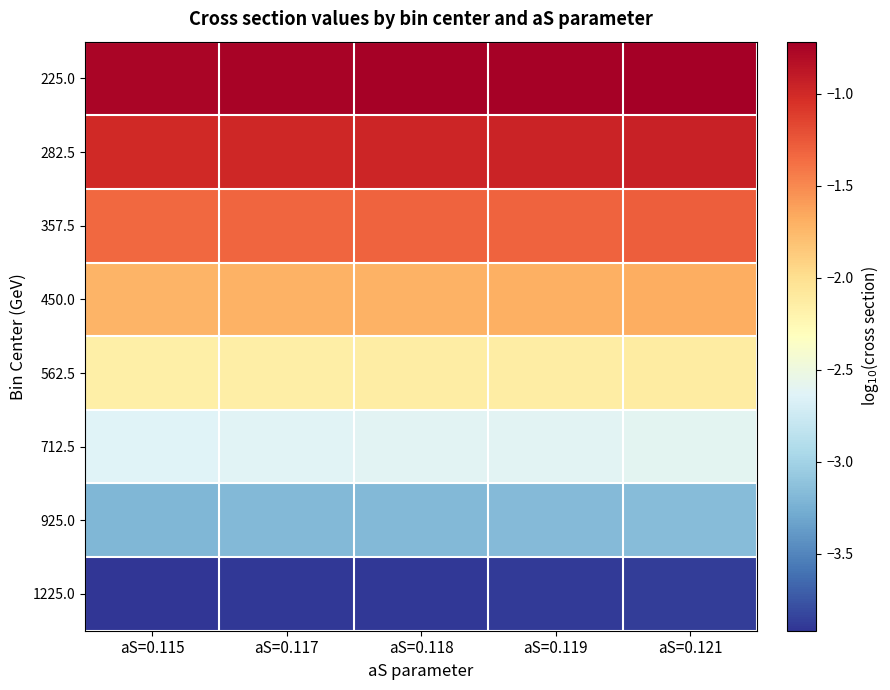

Reading right to left, transcribe all the data shown in this chart.

225.0: aS=0.121=-0.7	aS=0.119=-0.7	aS=0.118=-0.7	aS=0.117=-0.7	aS=0.115=-0.8
282.5: aS=0.121=-1.0	aS=0.119=-1.0	aS=0.118=-1.0	aS=0.117=-1.0	aS=0.115=-1.0
357.5: aS=0.121=-1.3	aS=0.119=-1.3	aS=0.118=-1.3	aS=0.117=-1.3	aS=0.115=-1.3
450.0: aS=0.121=-1.7	aS=0.119=-1.7	aS=0.118=-1.7	aS=0.117=-1.7	aS=0.115=-1.7
562.5: aS=0.121=-2.1	aS=0.119=-2.1	aS=0.118=-2.1	aS=0.117=-2.1	aS=0.115=-2.2
712.5: aS=0.121=-2.6	aS=0.119=-2.6	aS=0.118=-2.6	aS=0.117=-2.6	aS=0.115=-2.6
925.0: aS=0.121=-3.2	aS=0.119=-3.2	aS=0.118=-3.2	aS=0.117=-3.2	aS=0.115=-3.2
1225.0: aS=0.121=-3.9	aS=0.119=-3.9	aS=0.118=-3.9	aS=0.117=-3.9	aS=0.115=-3.9